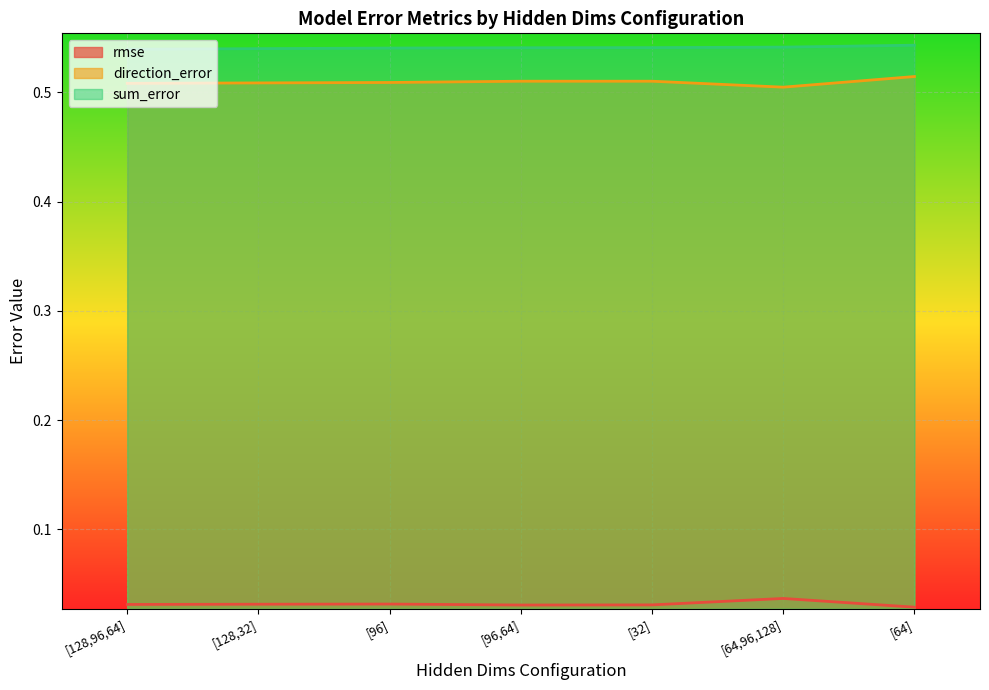

Which series changed the most between [96,64] and [64,96,128]?

rmse